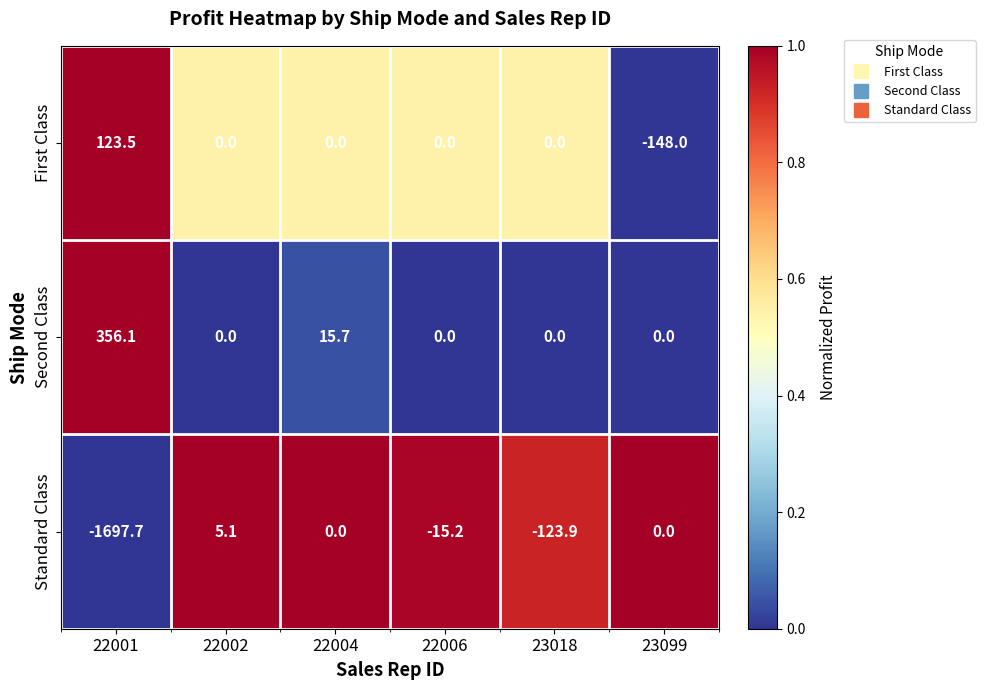

How many series are shown in this chart?

3